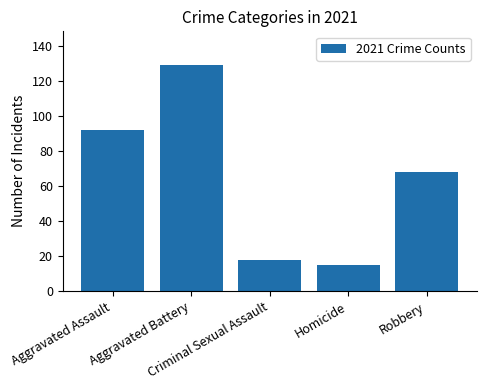

Are the bars grouped side by side (vs. stacked)?

No